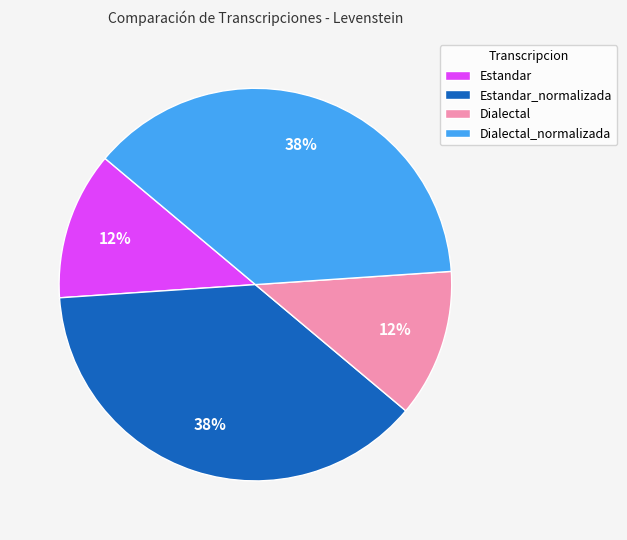

Is there any slice that represents more than half of the pie?

No